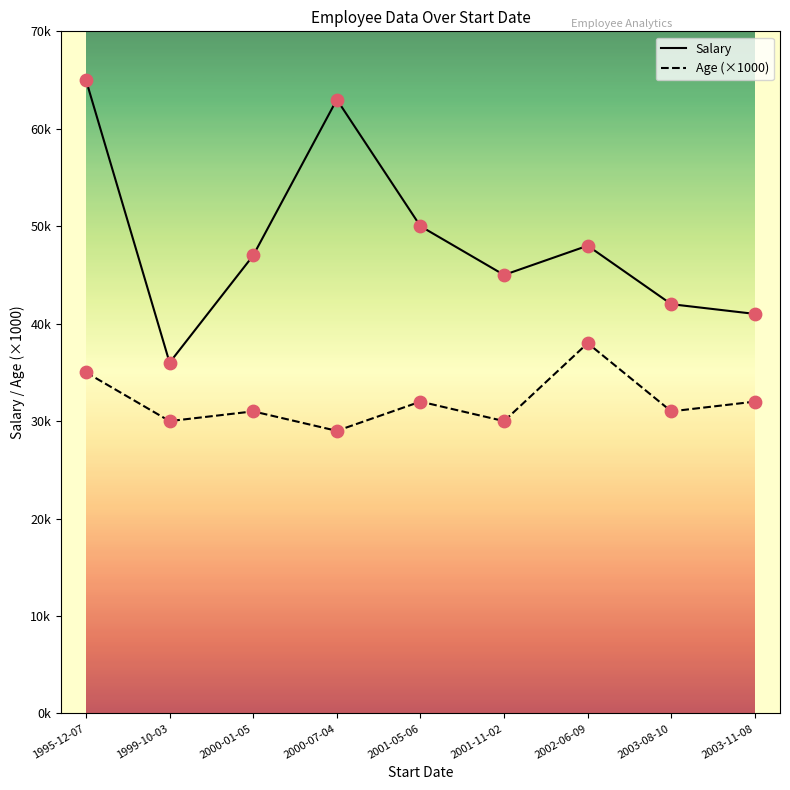

Is the value of Salary at 2001-11-02 greater than the value of Age (×1000) at 2002-06-09?

Yes